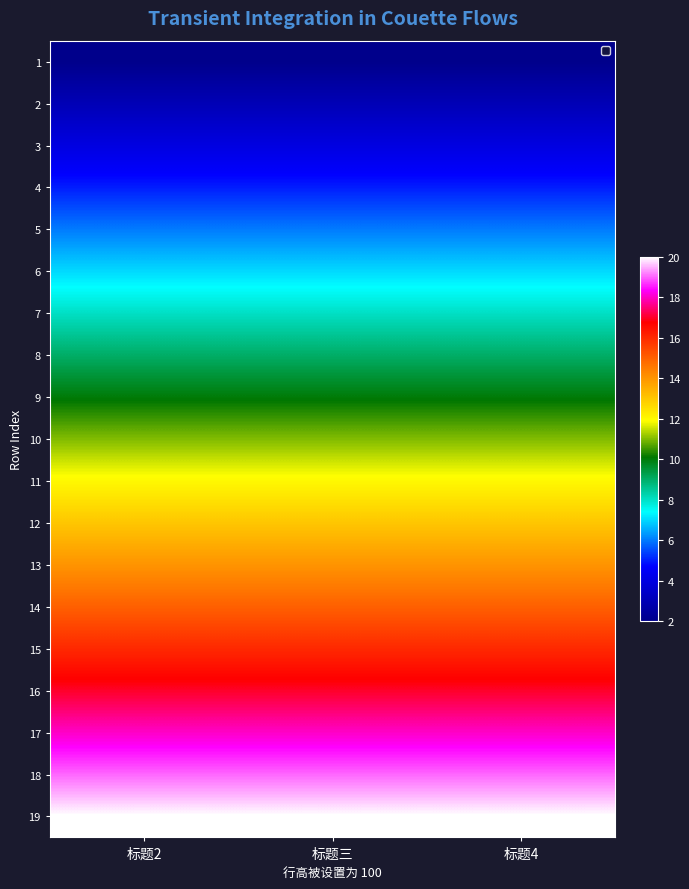

Reading left to right, list all the values displayed in this chart.

1: 标题2=2	标题三=2	标题4=2
2: 标题2=3	标题三=3	标题4=3
3: 标题2=4	标题三=4	标题4=4
4: 标题2=5	标题三=5	标题4=5
5: 标题2=6	标题三=6	标题4=6
6: 标题2=7	标题三=7	标题4=7
7: 标题2=8	标题三=8	标题4=8
8: 标题2=9	标题三=9	标题4=9
9: 标题2=10	标题三=10	标题4=10
10: 标题2=11	标题三=11	标题4=11
11: 标题2=12	标题三=12	标题4=12
12: 标题2=13	标题三=13	标题4=13
13: 标题2=14	标题三=14	标题4=14
14: 标题2=15	标题三=15	标题4=15
15: 标题2=16	标题三=16	标题4=16
16: 标题2=17	标题三=17	标题4=17
17: 标题2=18	标题三=18	标题4=18
18: 标题2=19	标题三=19	标题4=19
19: 标题2=20	标题三=20	标题4=20